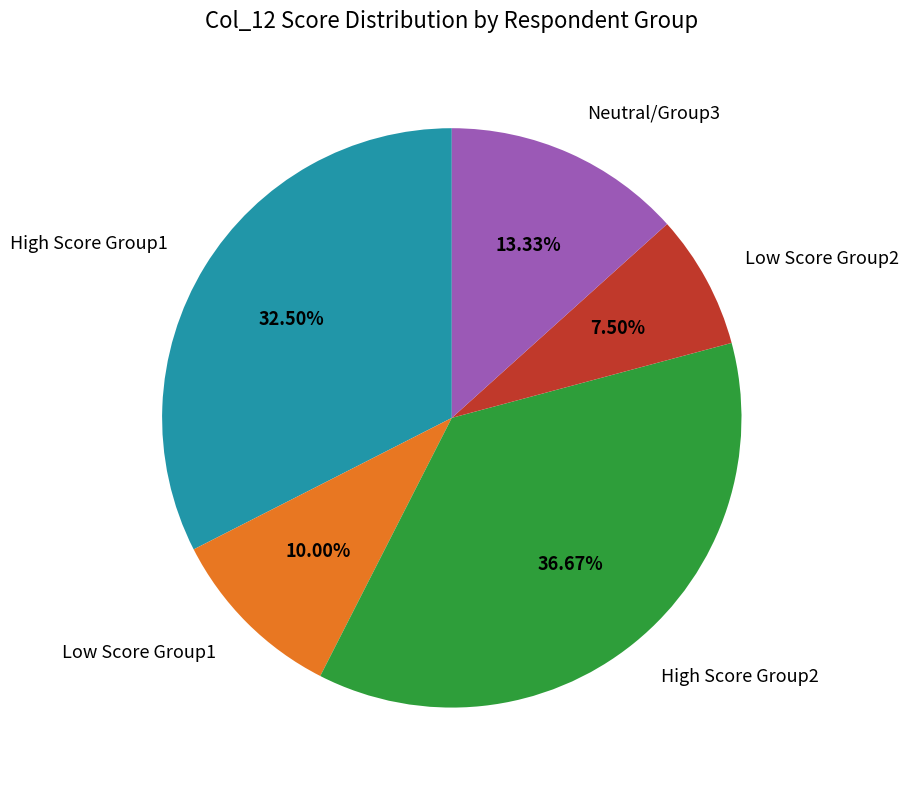

What is the ratio of the value at High Score Group1 to the value at Neutral/Group3?

2.4